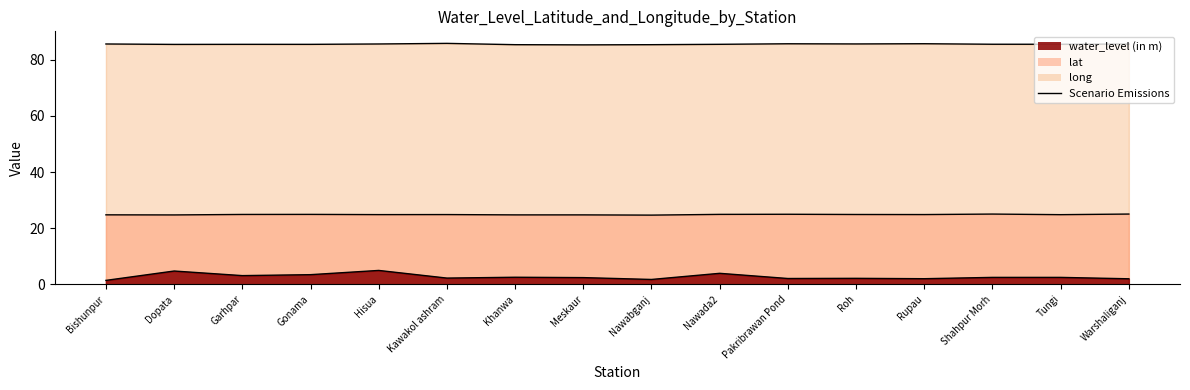

The value of Scenario water_level at Khanwa is 1.6. True or false?

False